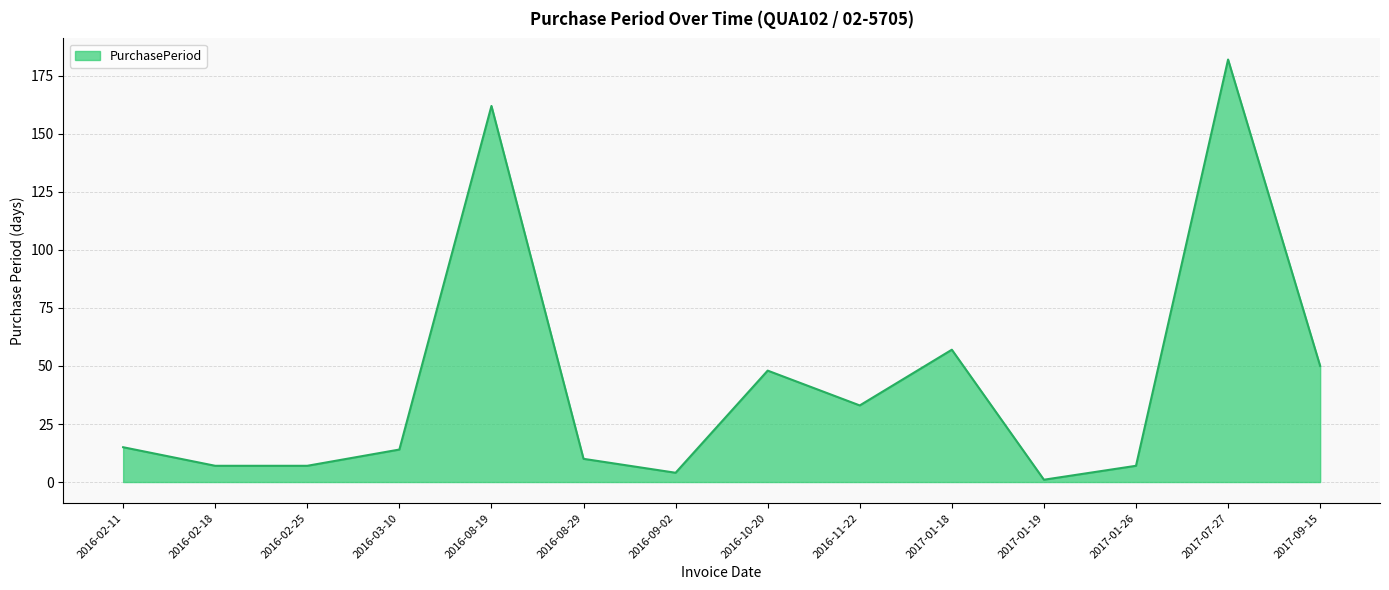

True or false: there are more than 2 points higher than both neighbors.

True